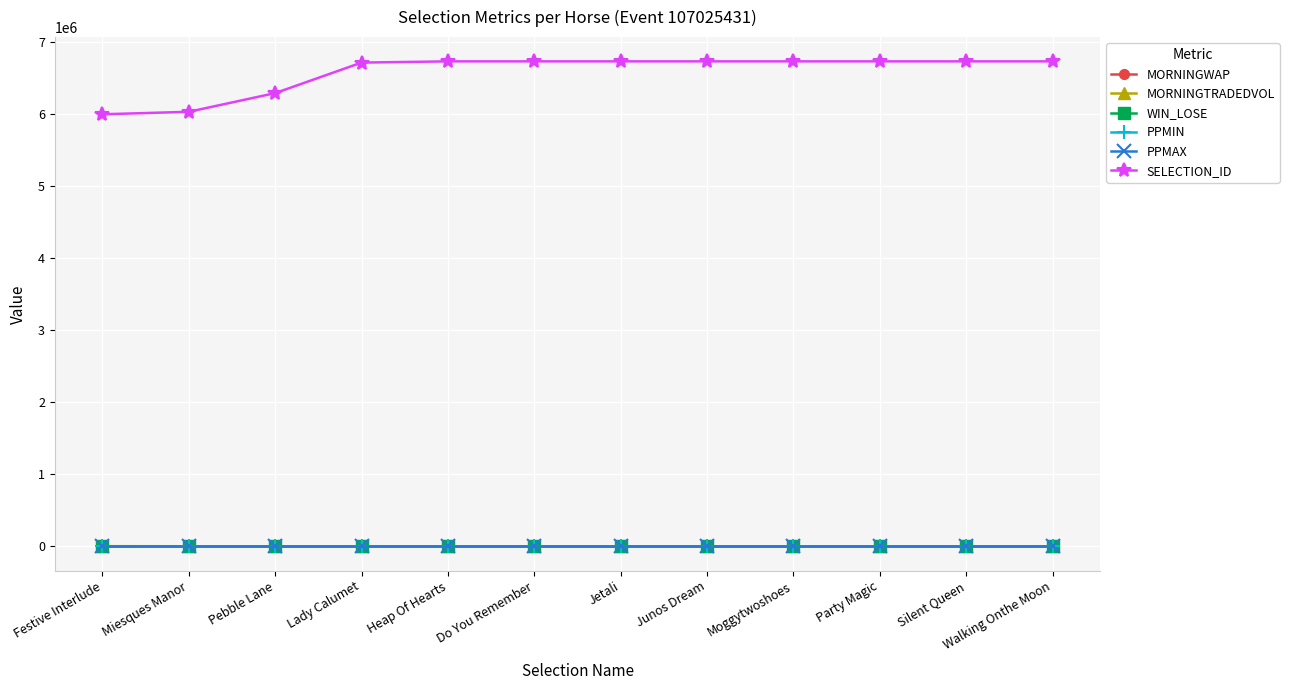

Is the value of SELECTION_ID at Festive Interlude greater than the value of MORNINGTRADEDVOL at Pebble Lane?

Yes